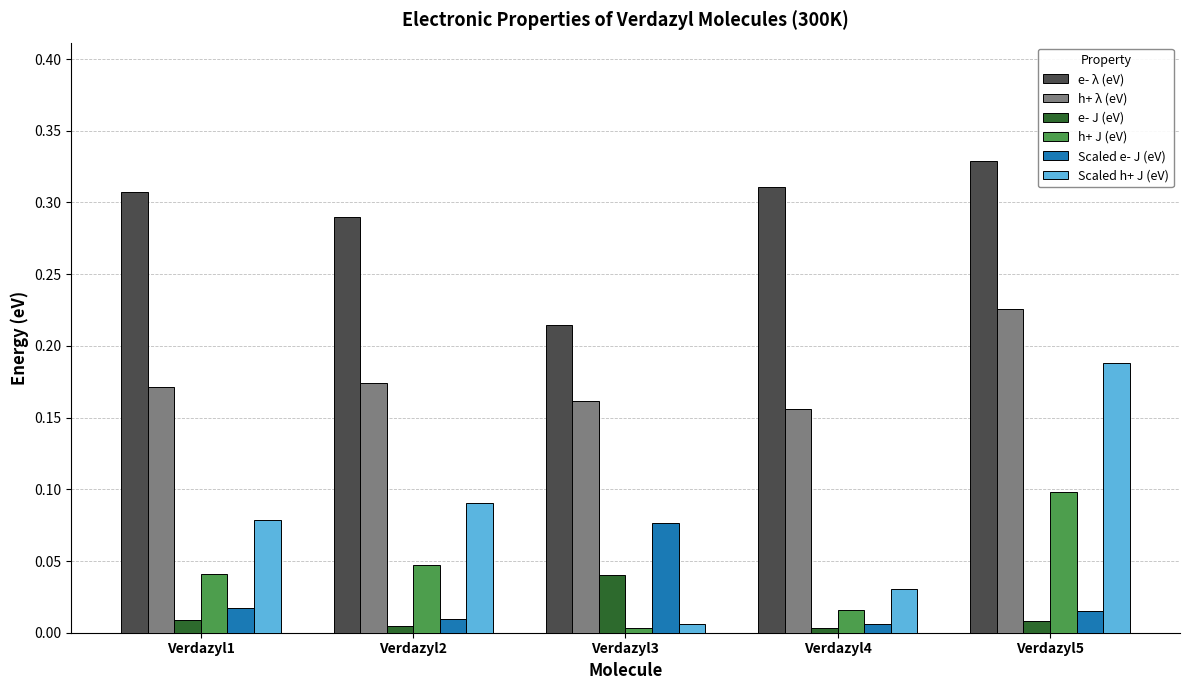

At which label is h+ J (eV) closest to 0?

Verdazyl3